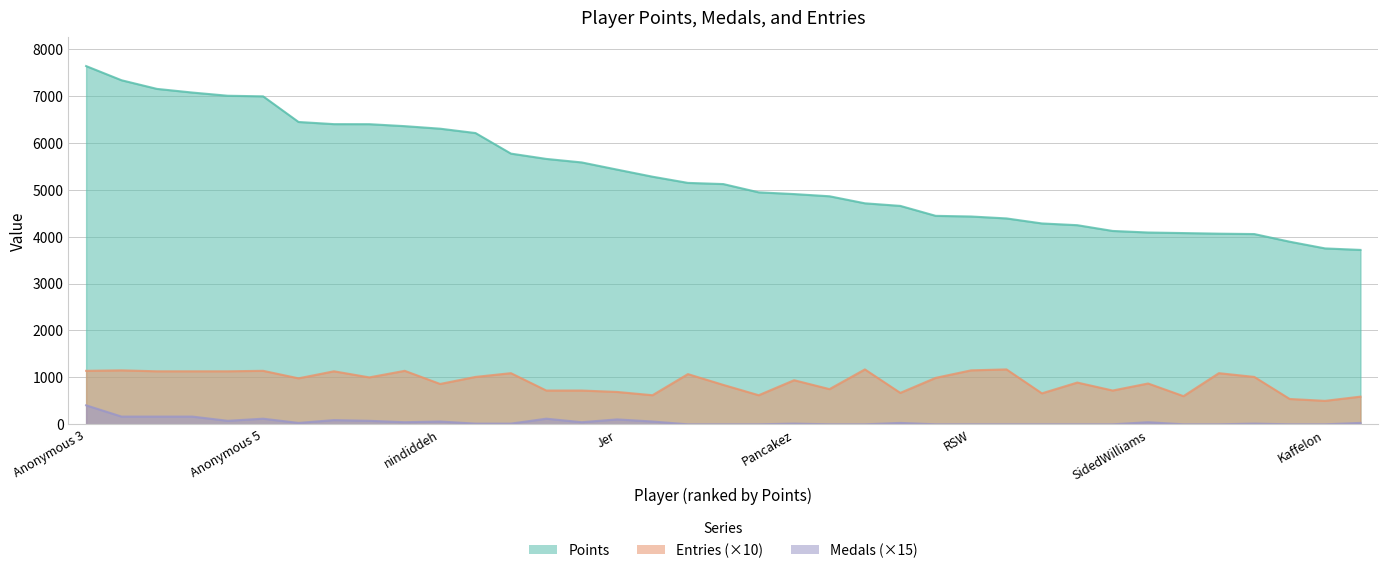

What are all the series names shown in the legend?

Points, Medals, Entries